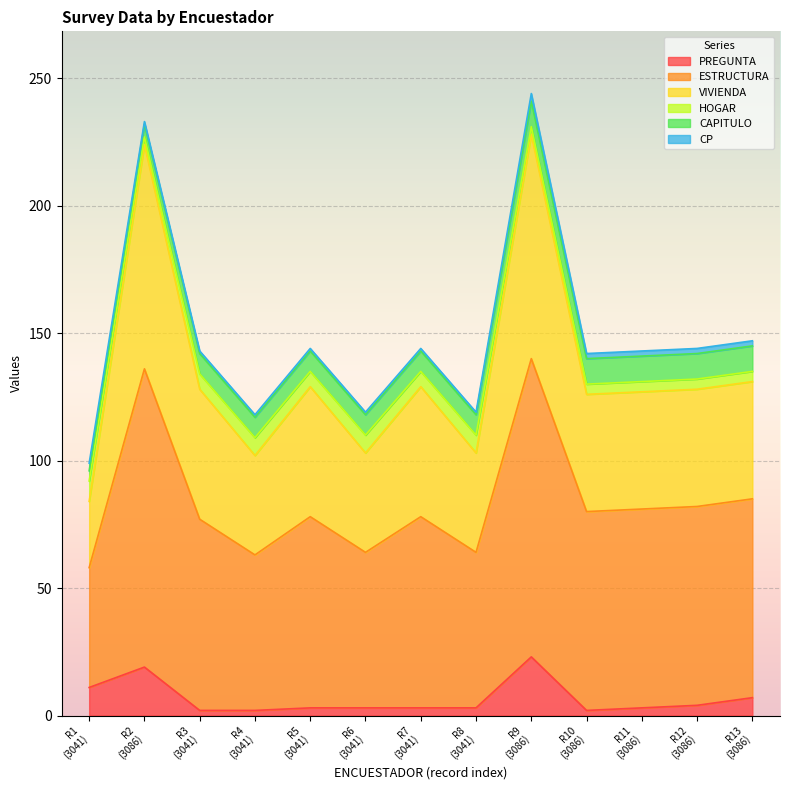

What are all the series names shown in the legend?

PREGUNTA, ESTRUCTURA, VIVIENDA, HOGAR, CAPITULO, CP